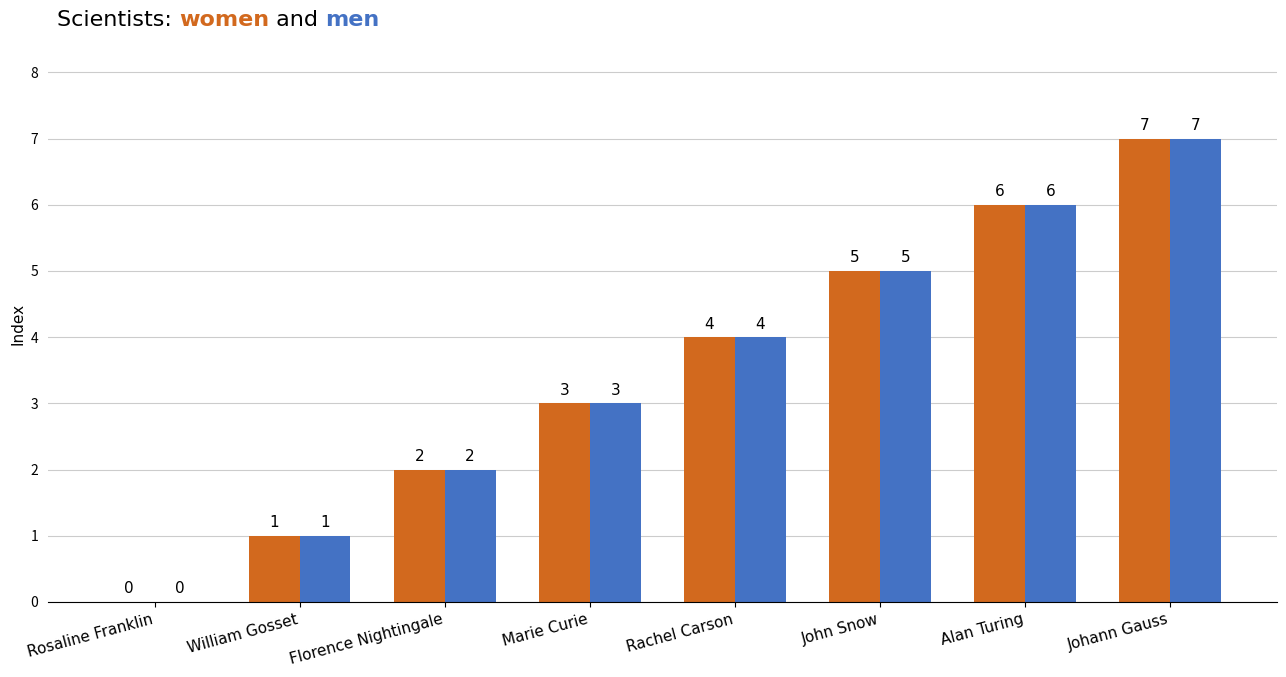

Which label corresponds to the largest value in the chart?

Johann Gauss